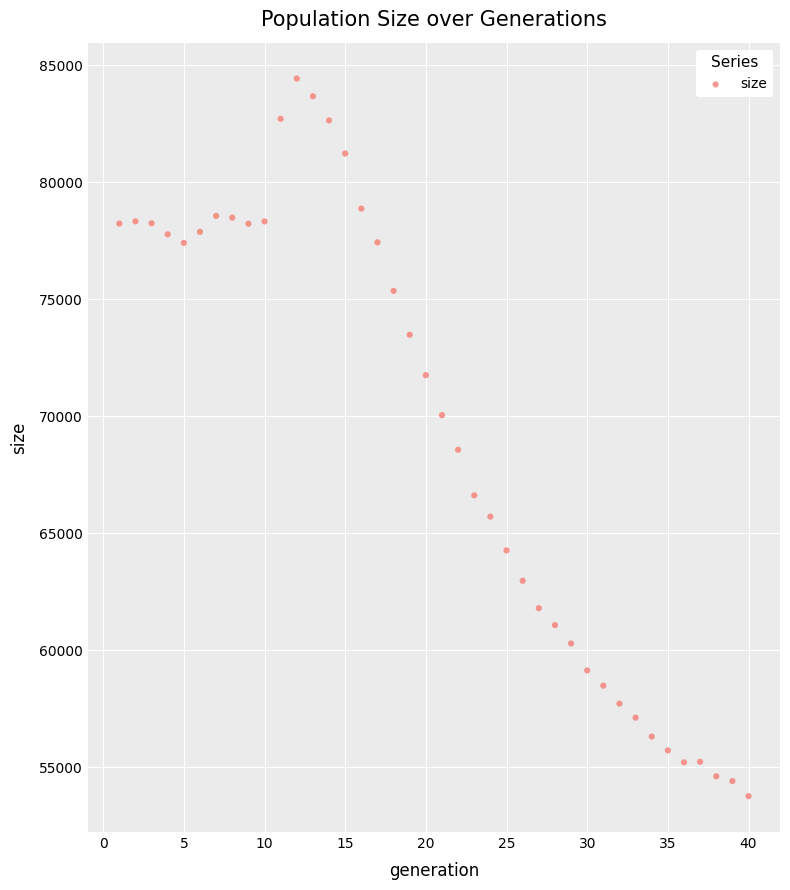

What is the range of X values (max minus min)?

39